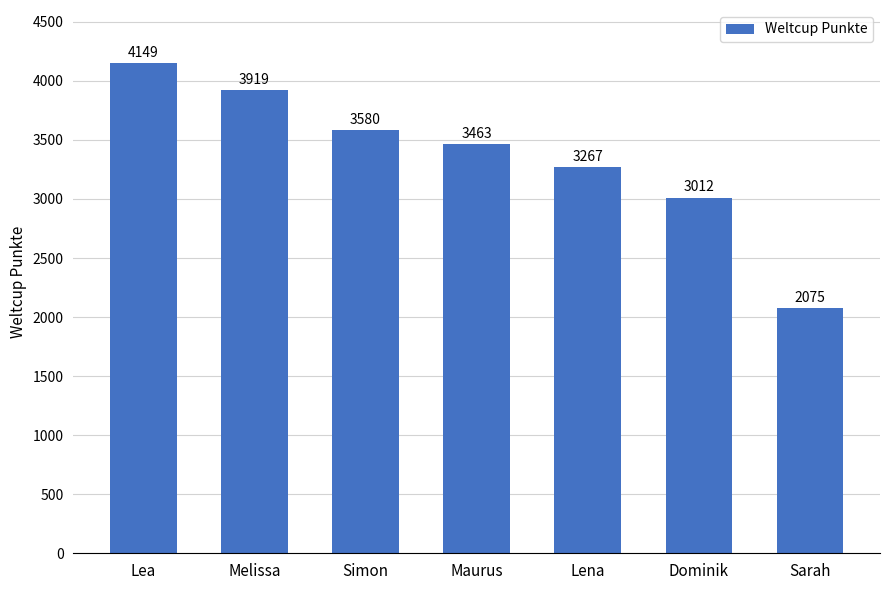

At which label does the data first exceed 3463?

Lea